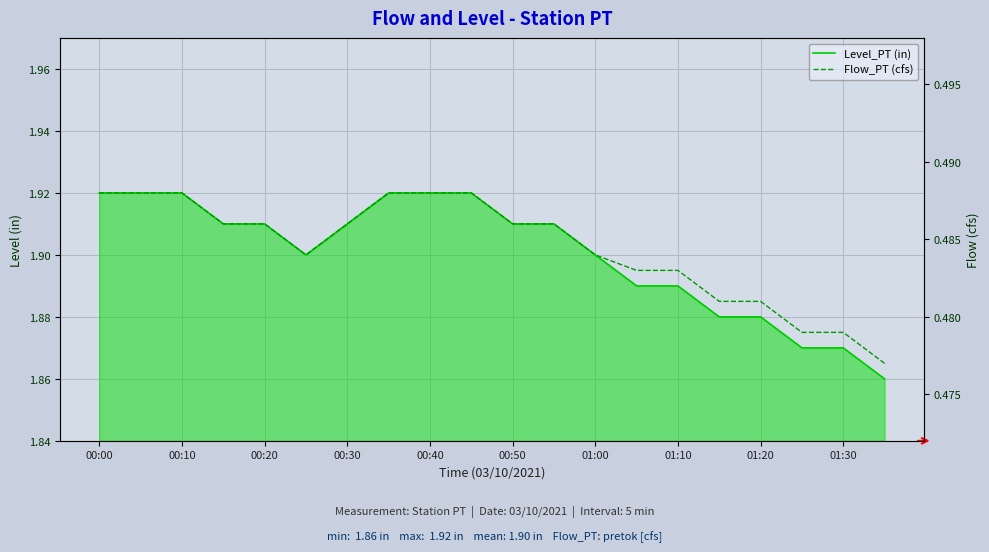

Reading left to right, what are all the values shown in this chart?

Level_PT (in): 1.9	1.9	1.9	1.9	1.9	1.9	1.9	1.9	1.9	1.9	1.9	1.9	1.9	1.9	1.9	1.9	1.9	1.9	1.9	1.9
Flow_PT (cfs): 0.5	0.5	0.5	0.5	0.5	0.5	0.5	0.5	0.5	0.5	0.5	0.5	0.5	0.5	0.5	0.5	0.5	0.5	0.5	0.5